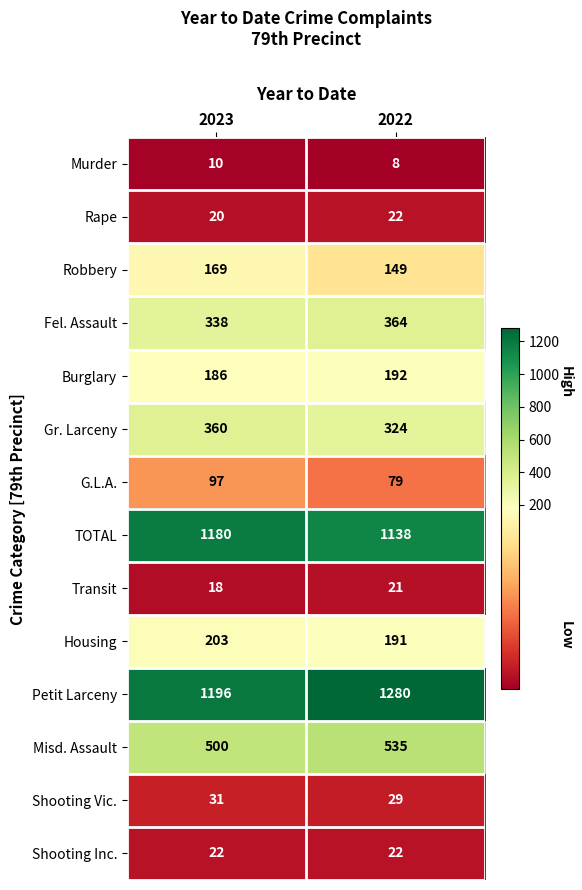

What is the minimum value shown in the chart?

8